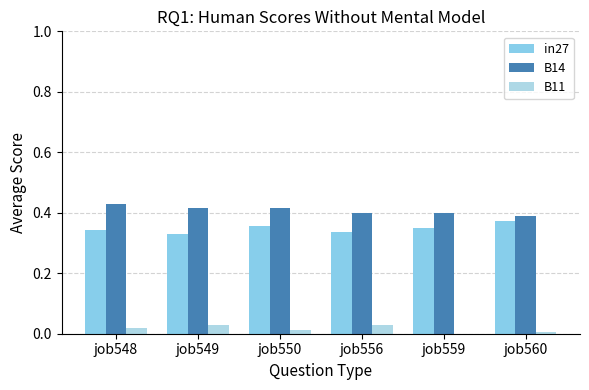

Count the number of categories in the chart.

6